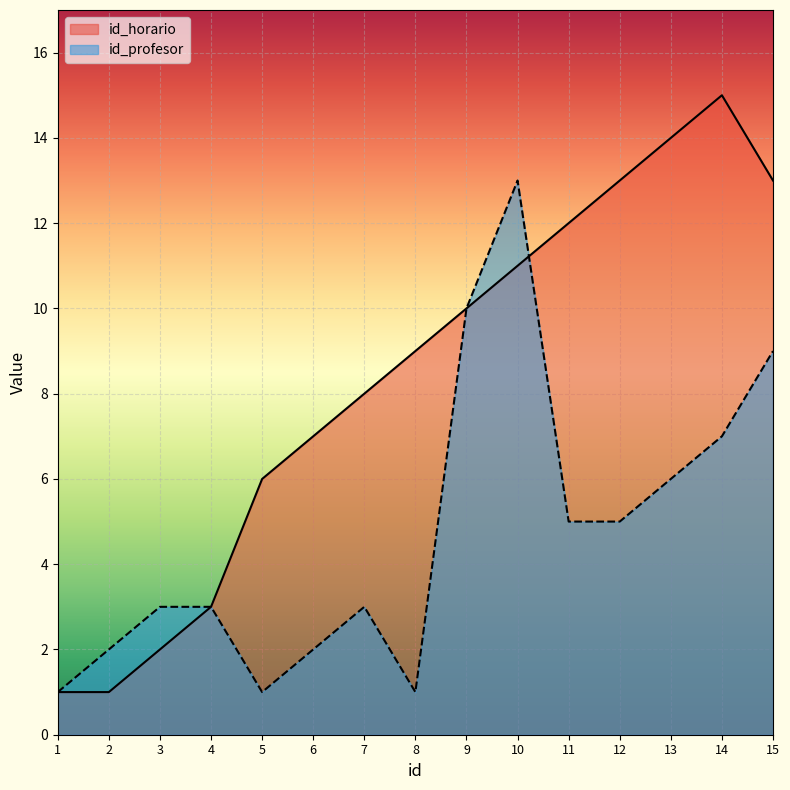

What is the total value across all series at 4?

6